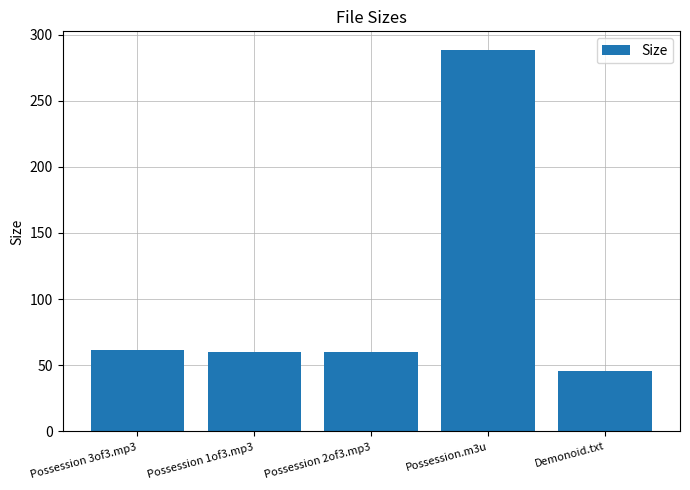

What value does the data have at Possession 2of3.mp3?

60.2